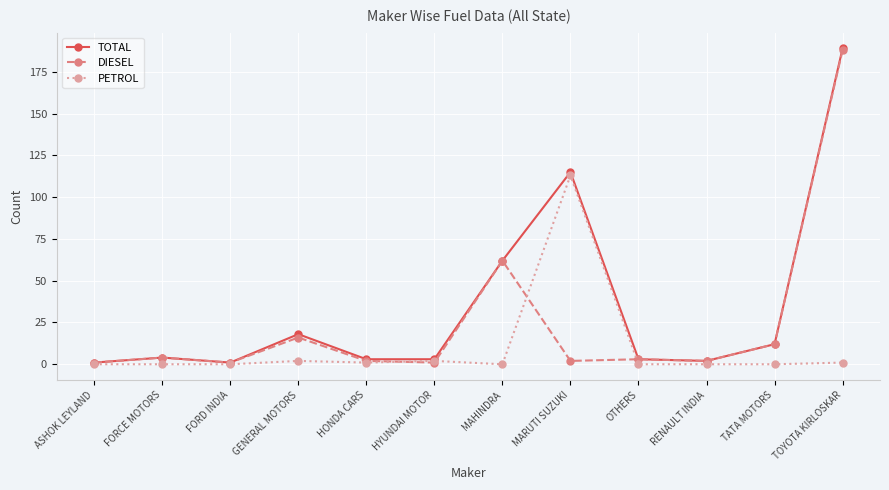

True or false: TOTAL has more than 1 points higher than both neighbors.

True